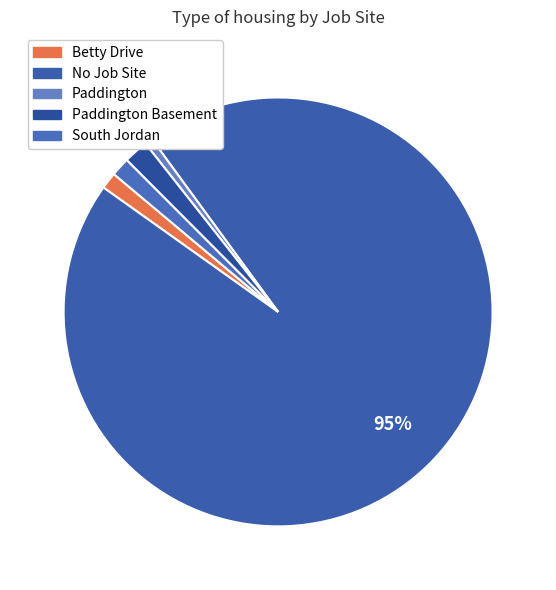

Is there any slice that represents more than half of the pie?

Yes